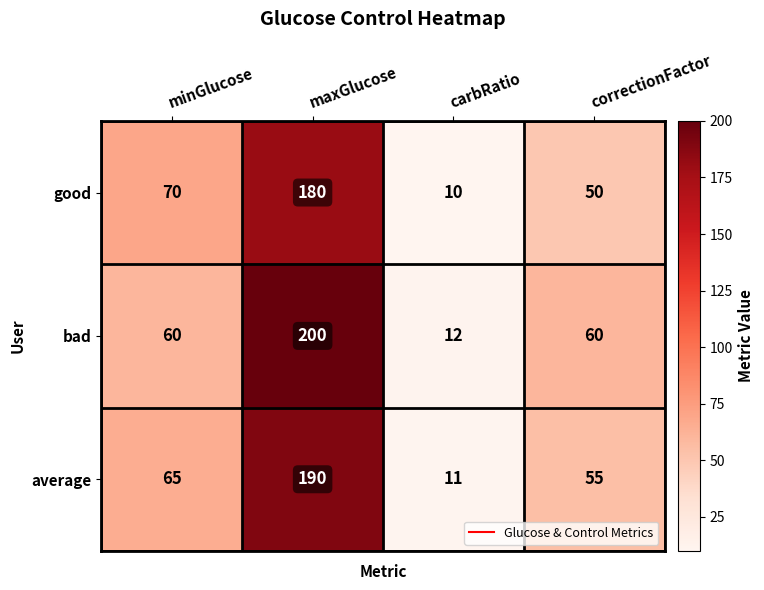

What is the sum of all average values?

321